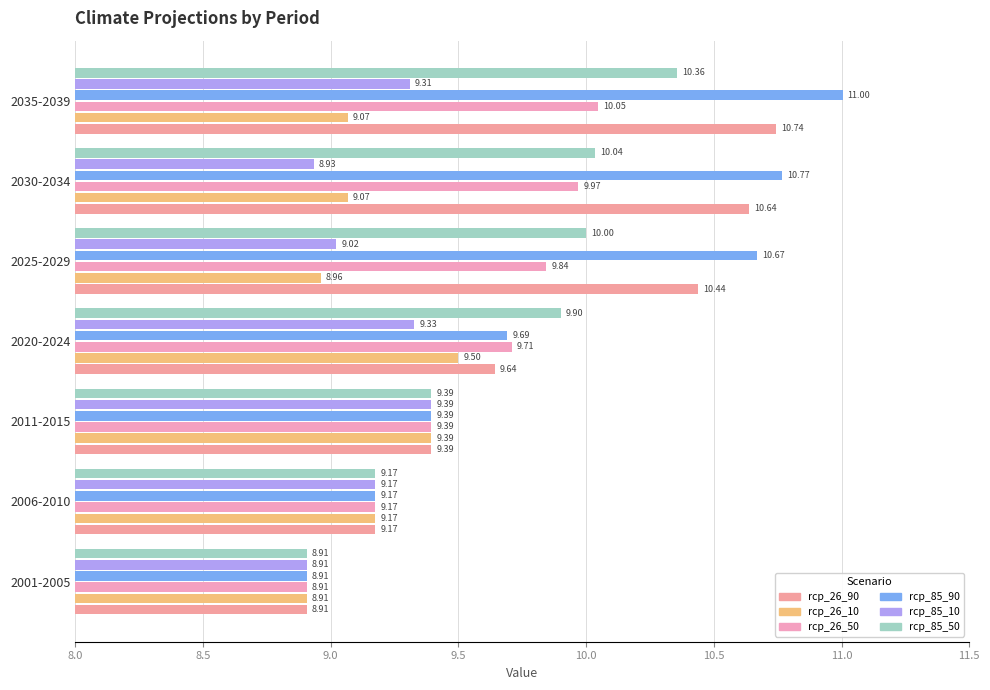

How many data points in rcp_85_10 are above 9?

5